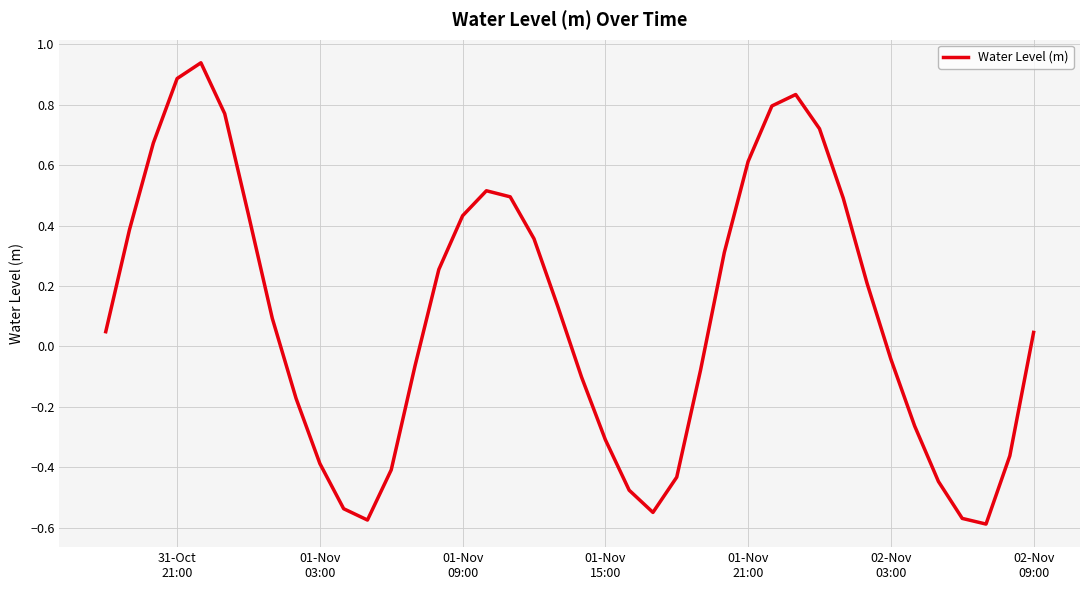

What is the difference between the maximum and minimum values?

1.5